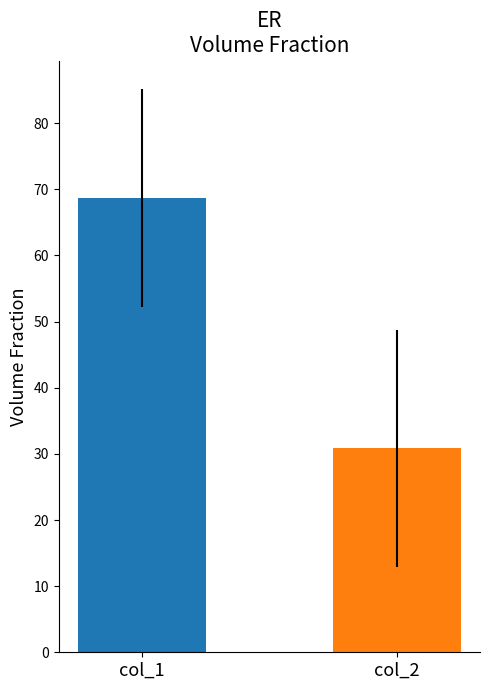

What is the smallest value displayed?

30.8